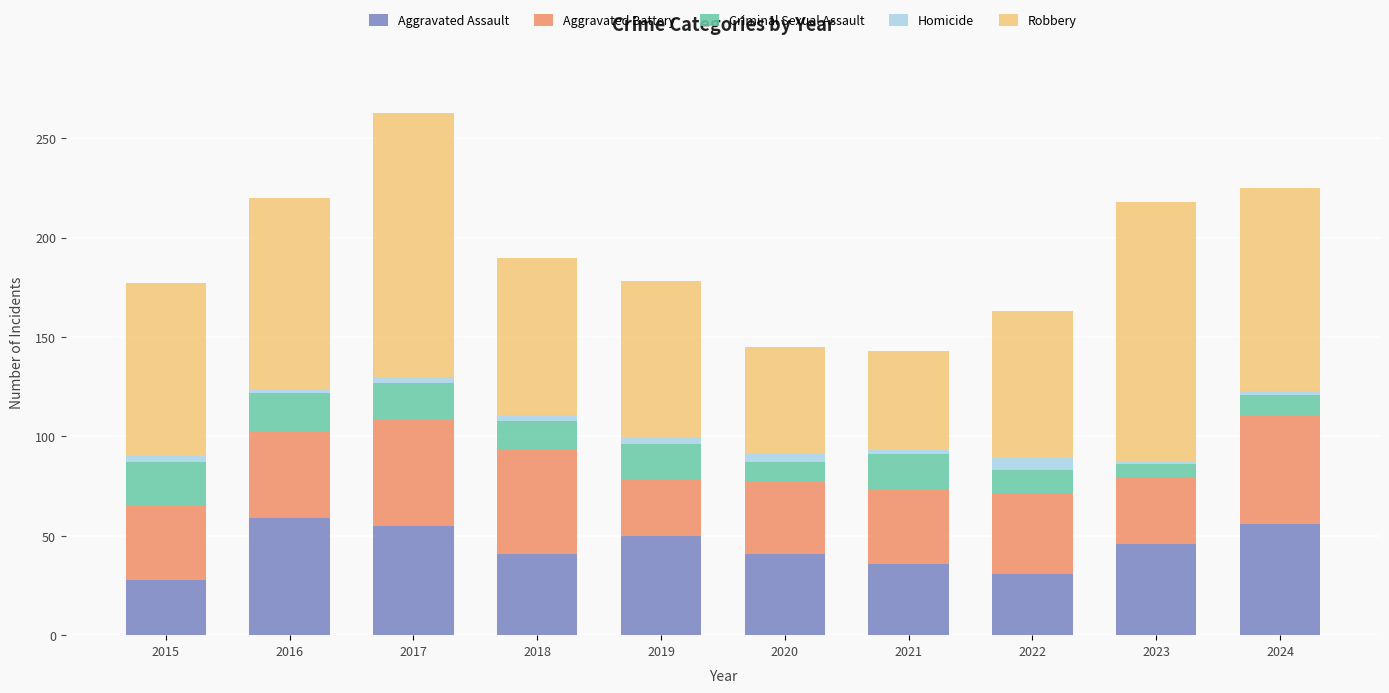

At which category is the sum across all series the highest?

2017